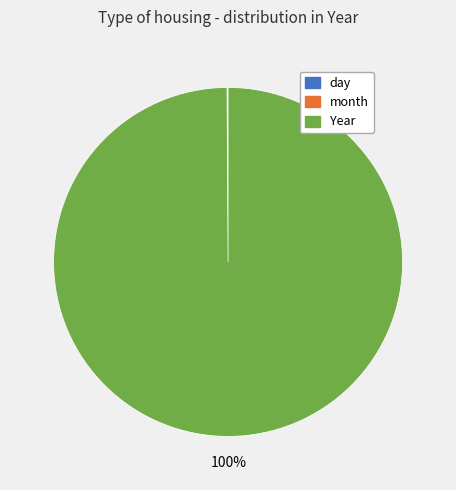

To the nearest percent, what is the difference between the largest and smallest slice percentages?

100%